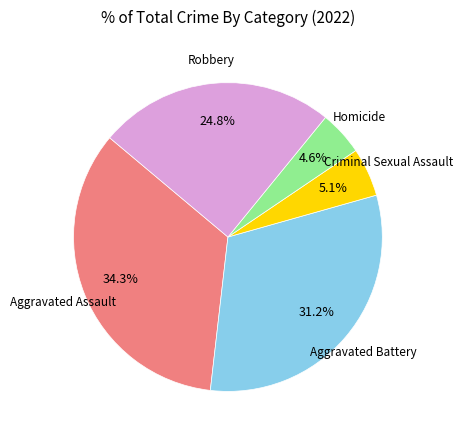

How many segments does this pie chart have?

5